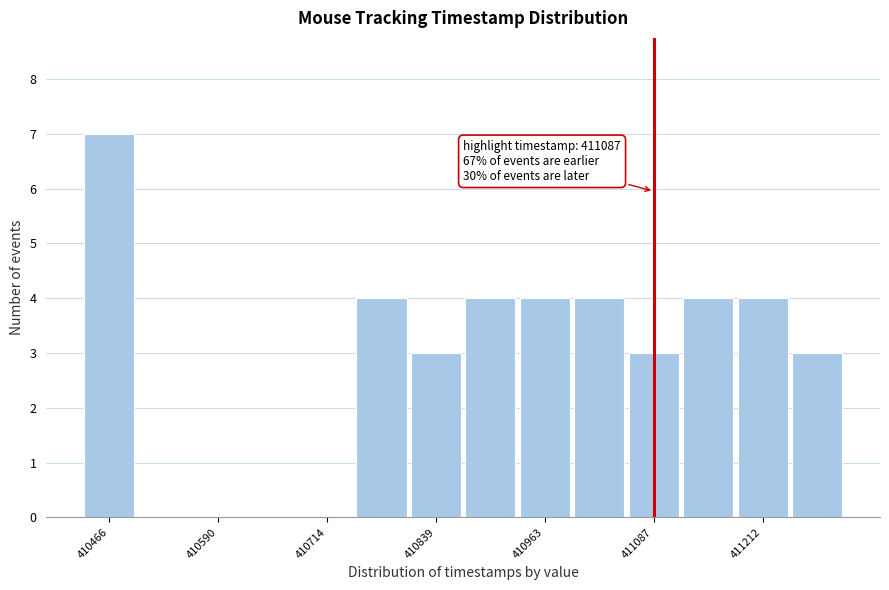

Read against the x-axis, roughly where is the centre of the tallest bar?

410460